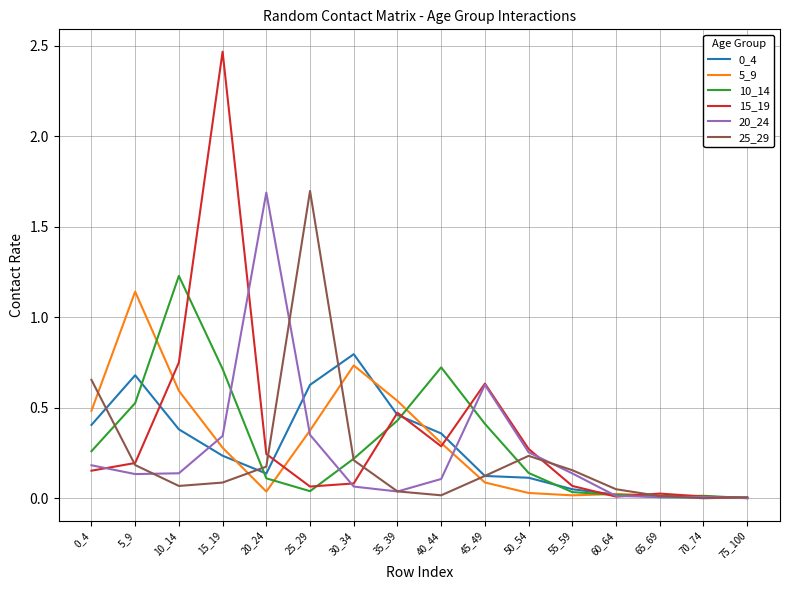

True or false: 15_19 has a value of 0.2 at 0_4.

True